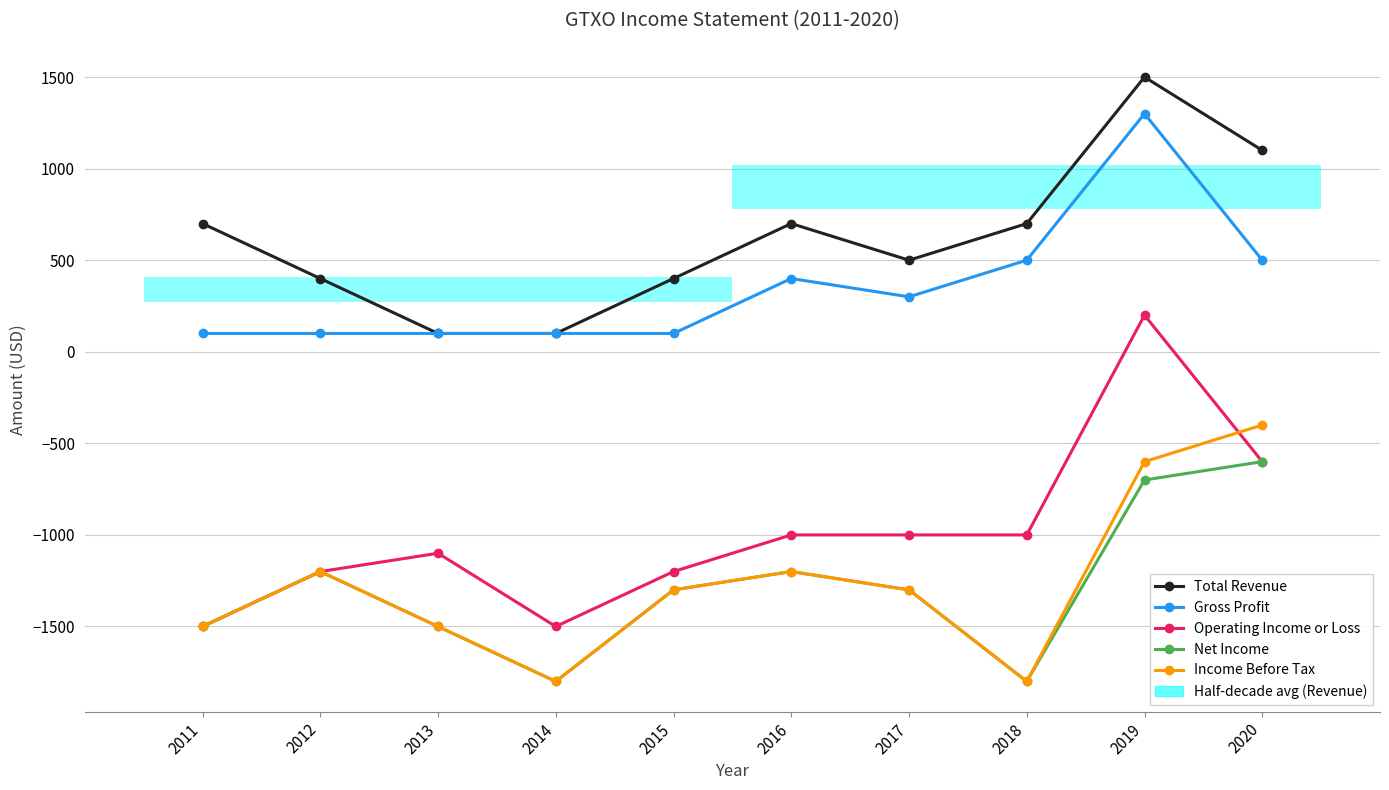

Which series has the largest total across all categories?

Total Revenue